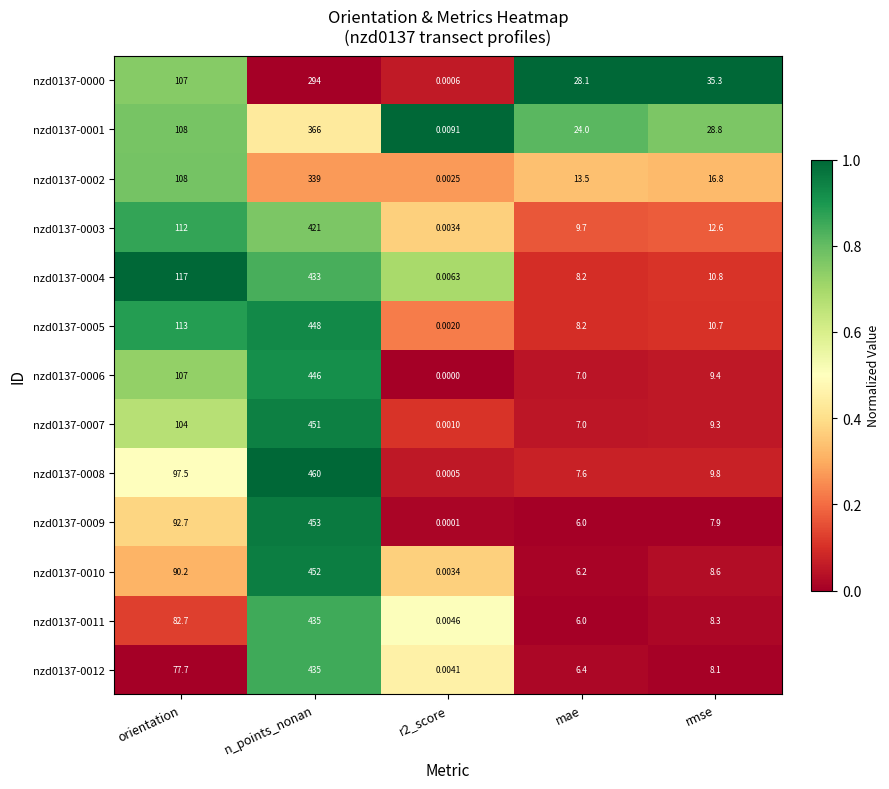

Which series has the largest total across all categories?

nzd0137-0005